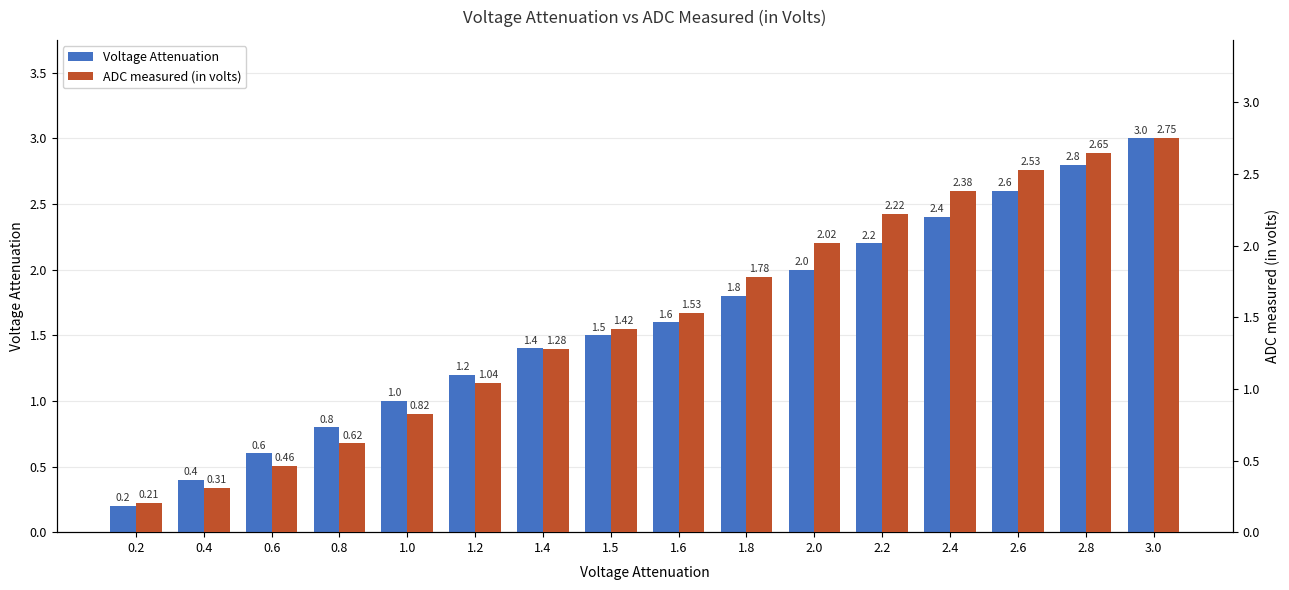

What is the label of the 12th bar from the left?

2.2